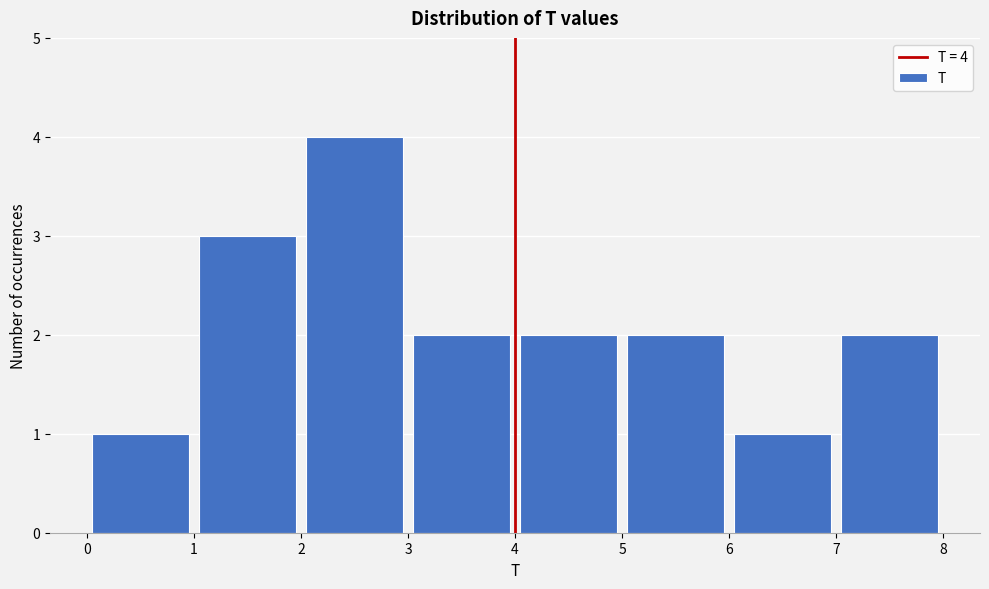

Over which range of the x-axis is the bar tallest?

2 to 3